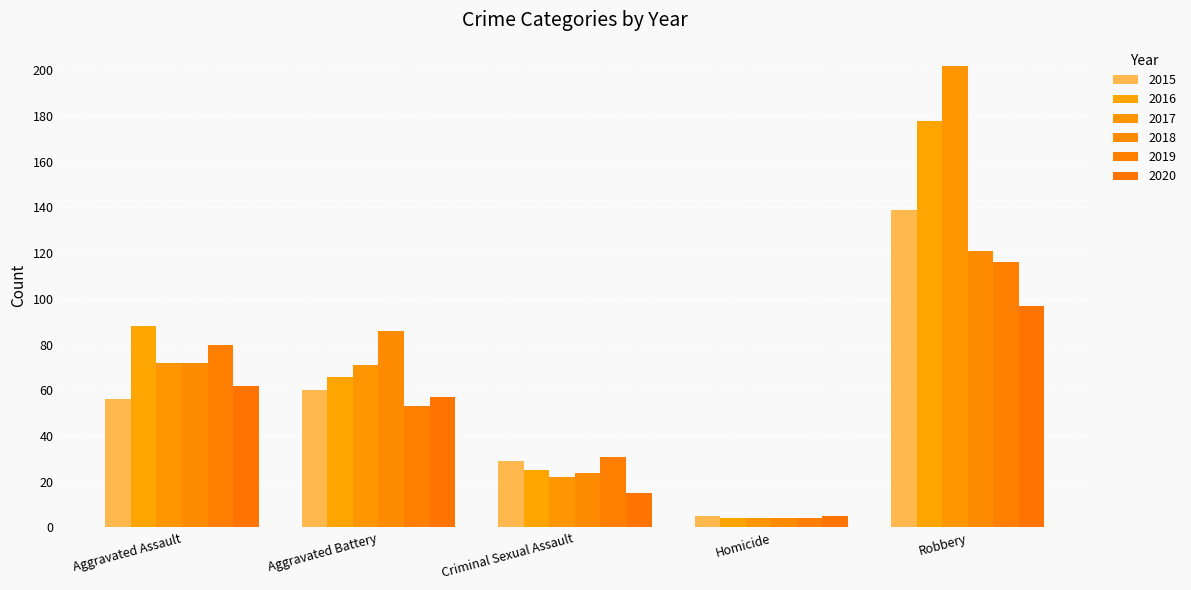

What is the highest value of the 2019 series?

116